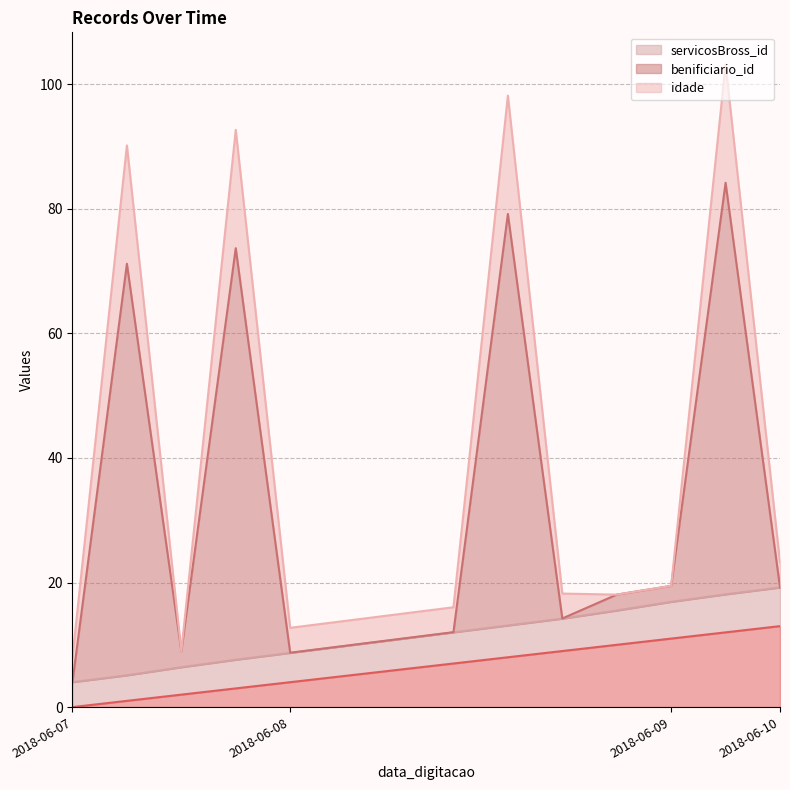

What is the difference between the _NúmLinha values at 2018-06-10 and 2018-06-09?

2.0